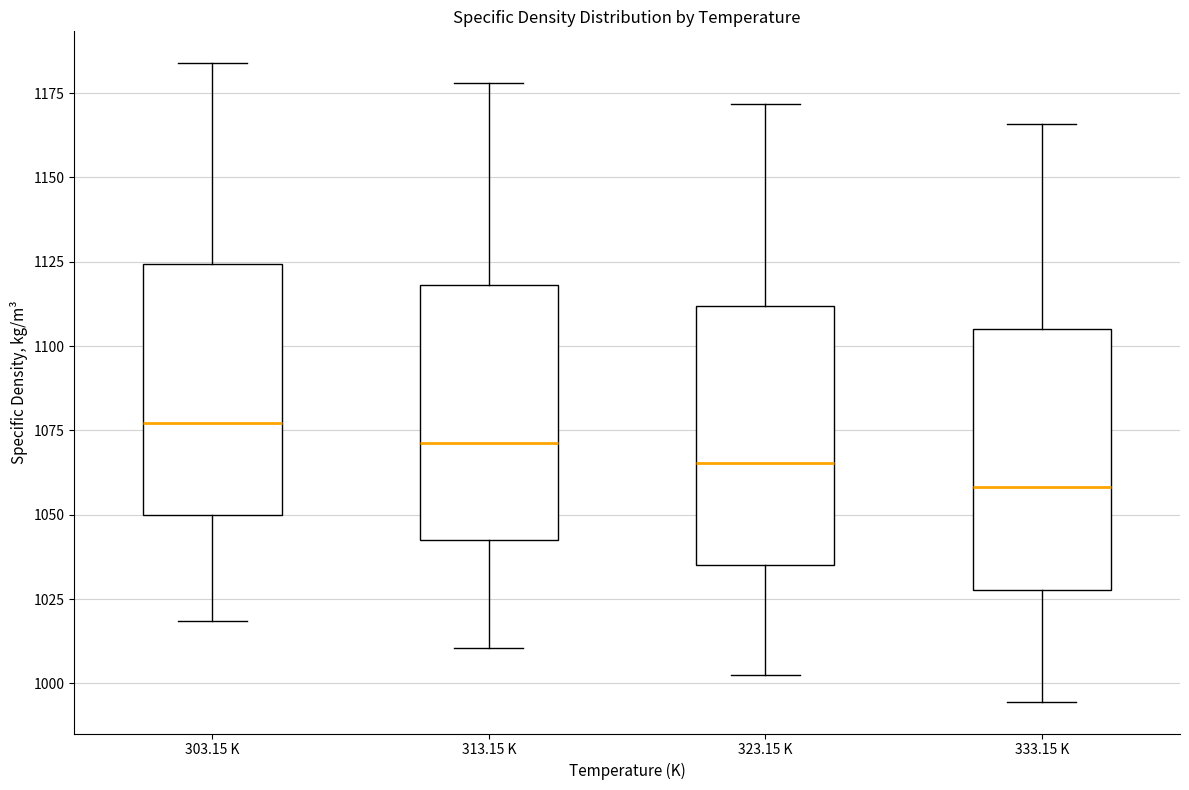

Which box has the lowest median line?

333.15 K